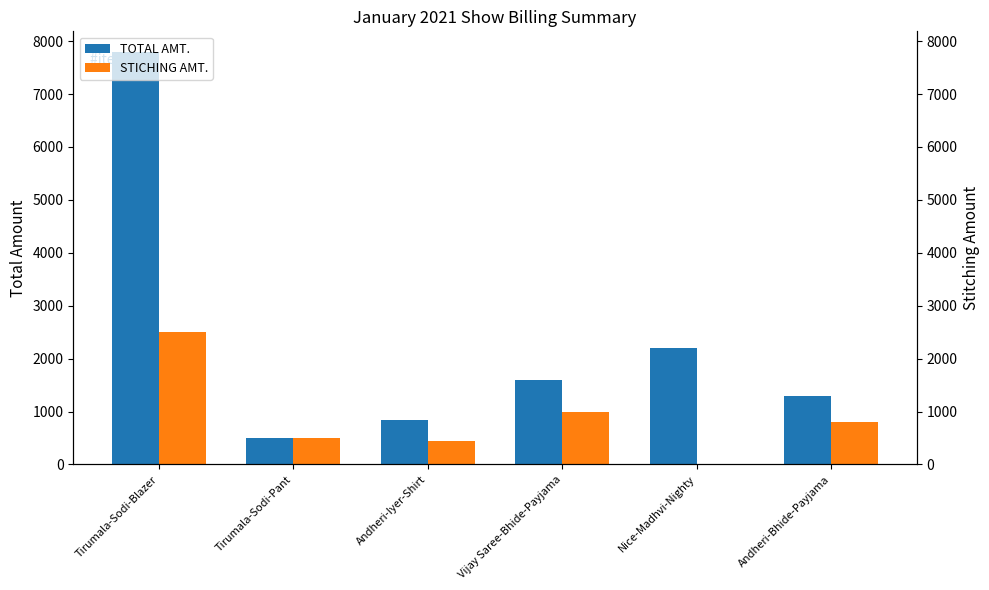

What is the sum of all STICHING AMT. values?

5250